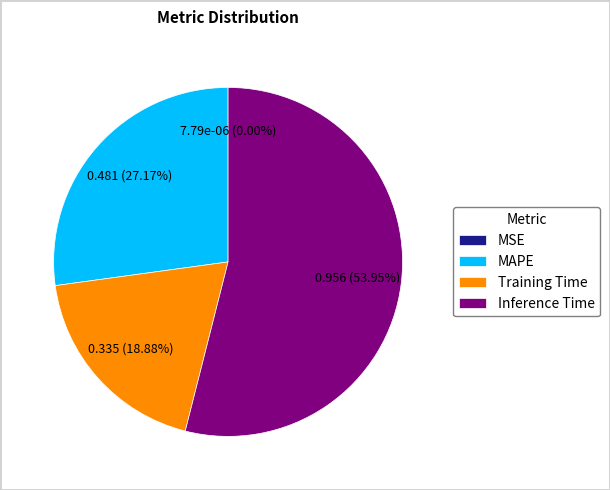

Do Training Time and MAPE together represent more than half of the pie?

No